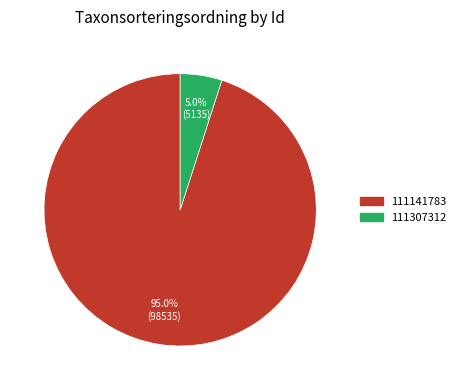

Is it true that 111307312 is 16% of the pie?

False